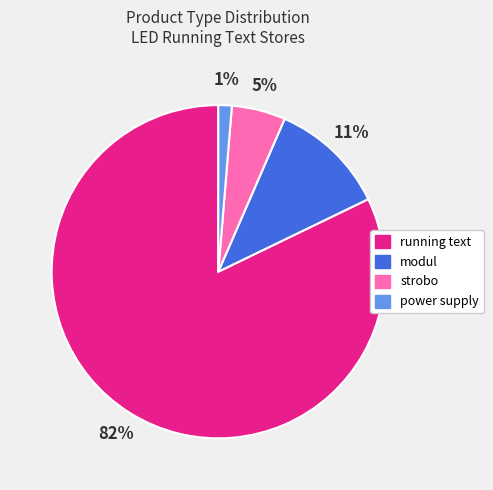

Which category has the smallest portion of the pie?

power supply